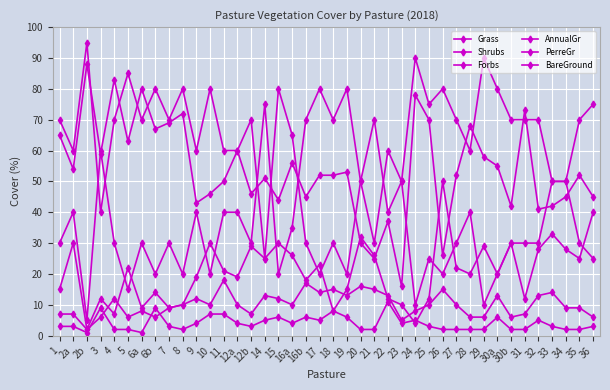

Count the number of data series in this chart.

6